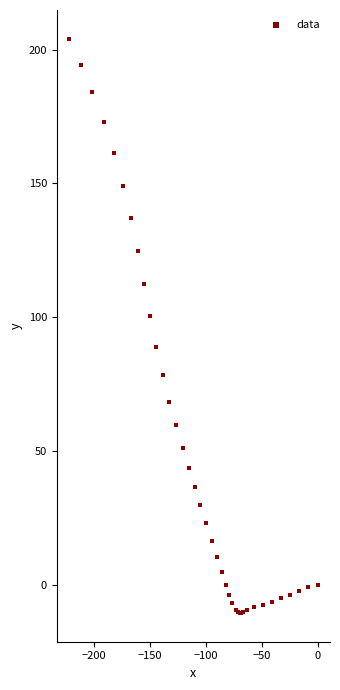

What Y value in the scatter plot is closest to 96?

100.5